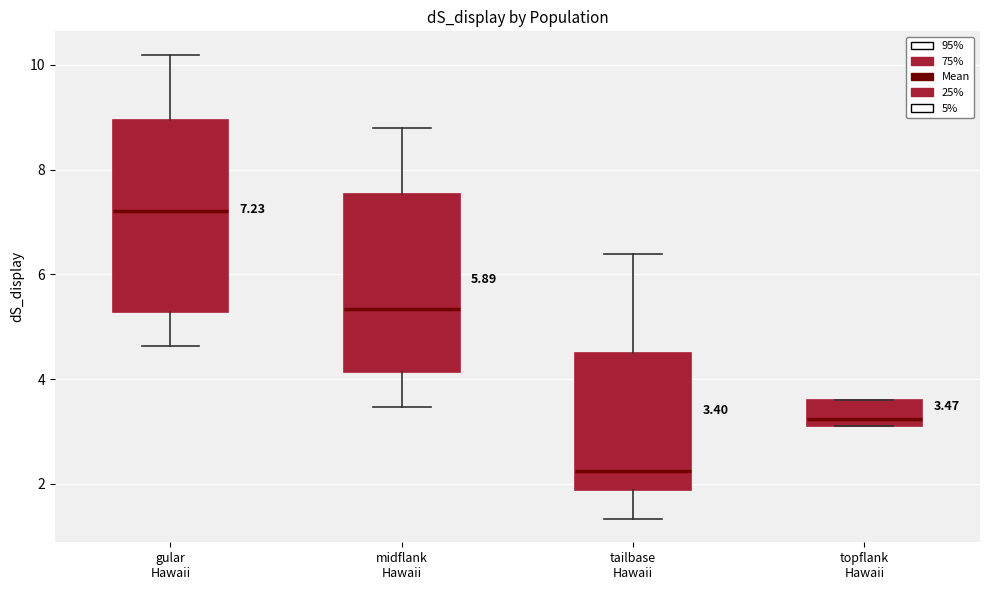

Which box is the tallest, from its lower edge to its upper edge?

gular Hawaii